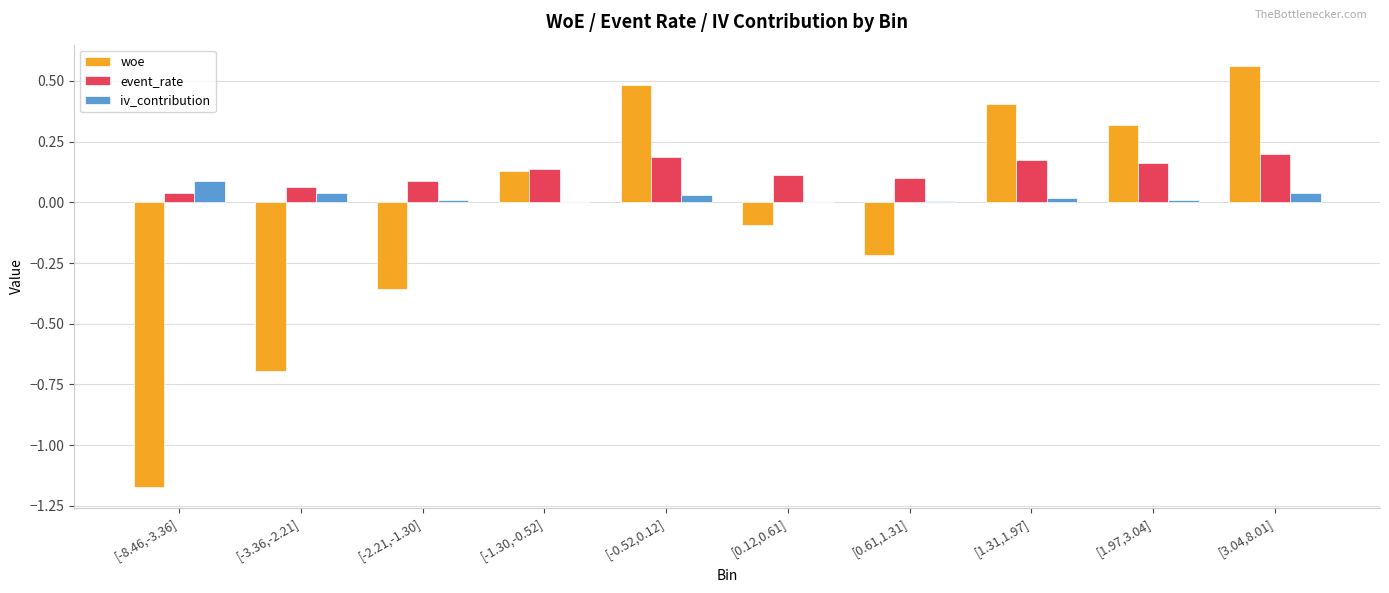

At which category is the sum across all series the highest?

[3.04,8.01]